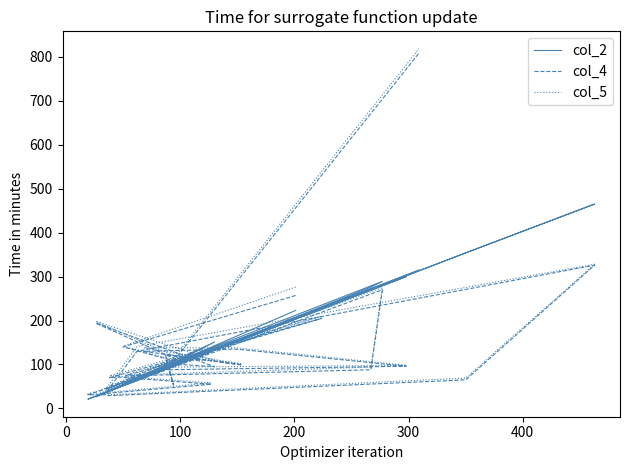

At how many categories does at least one series exceed 460?

2